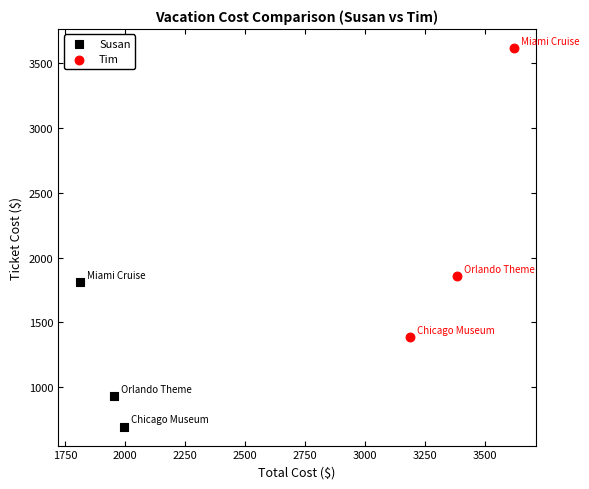

Which series reaches the maximum Y coordinate?

Tim